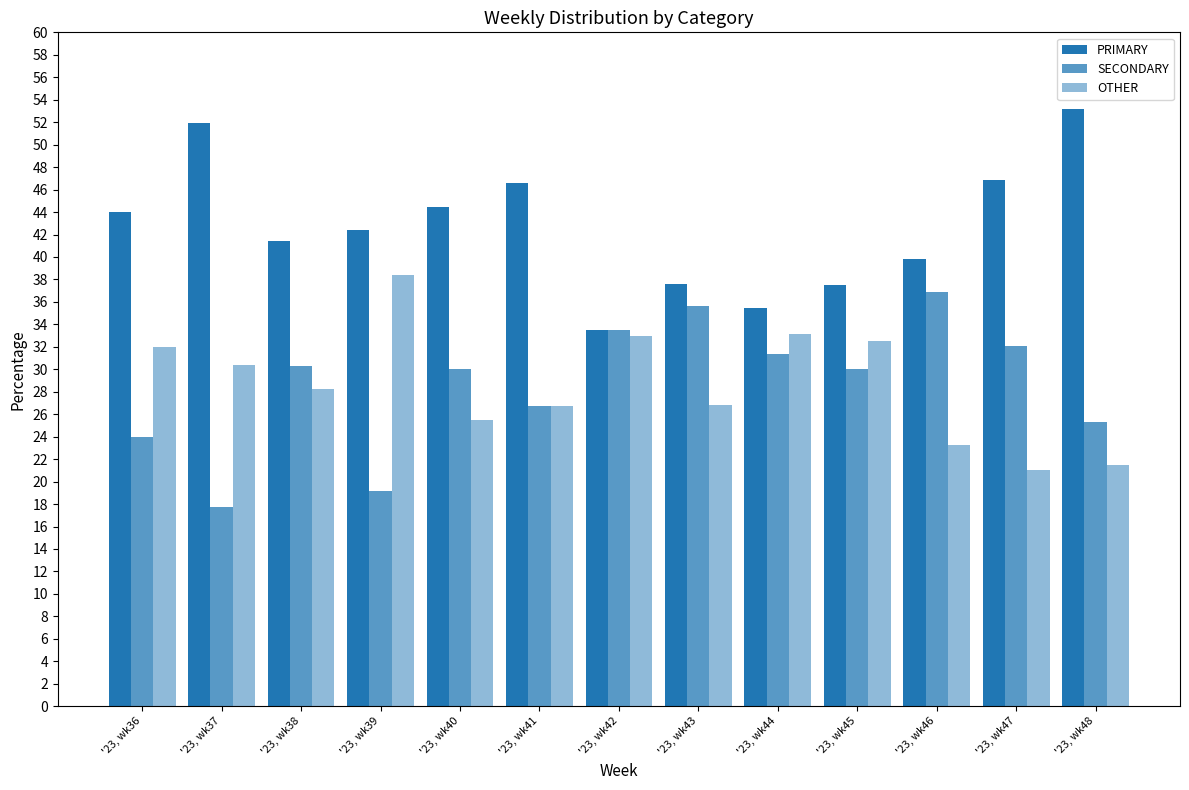

How many bars are there in total?

39